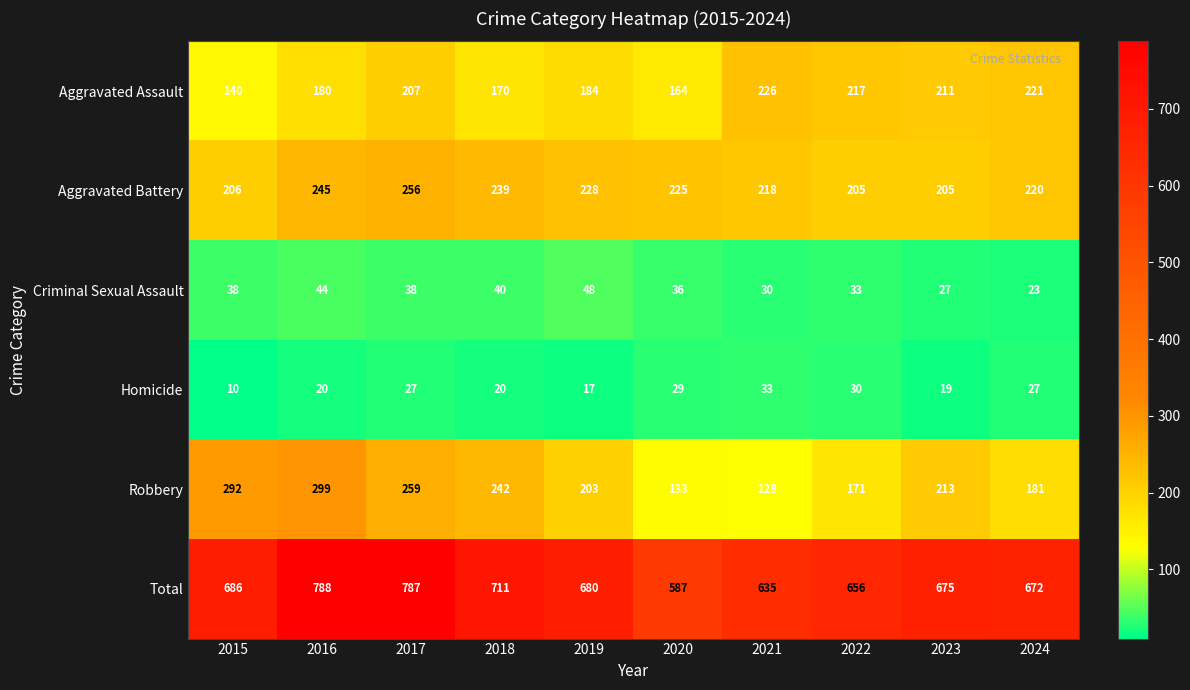

Which series has the widest spread of values?

Total